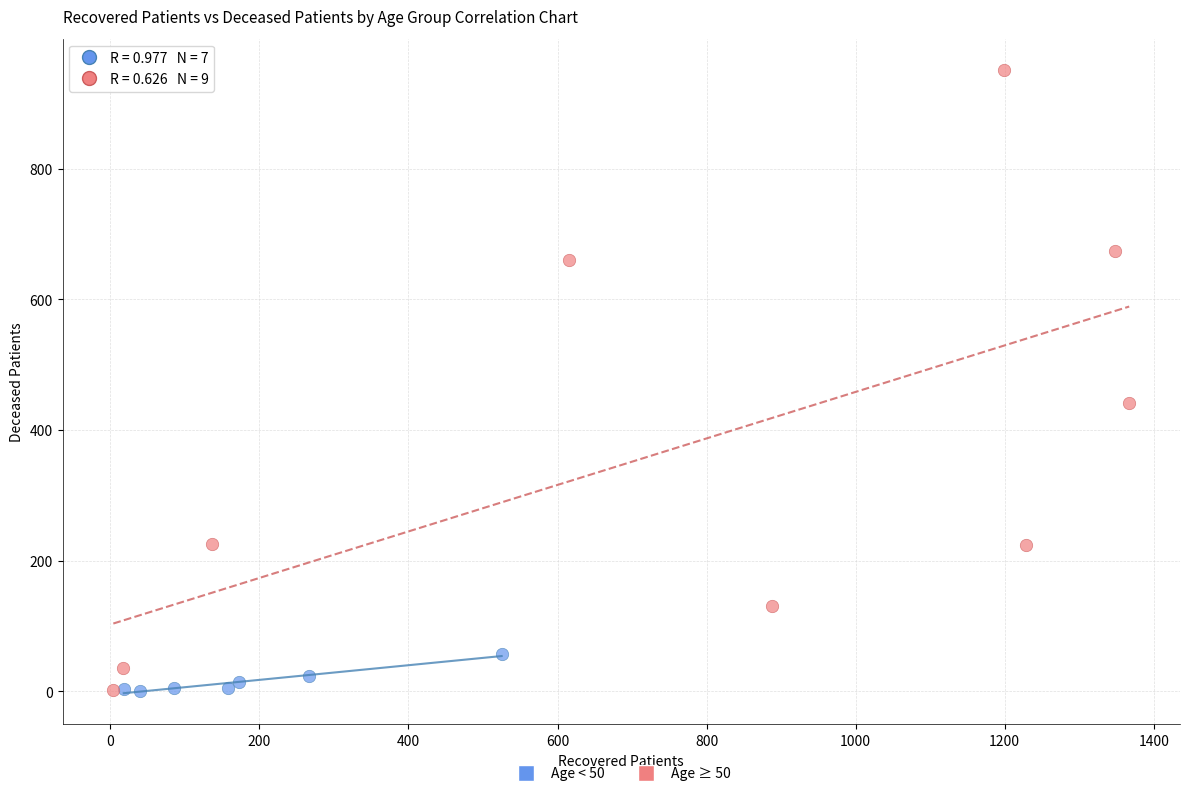

Which series contains the highest Y value?

Age ≥ 50